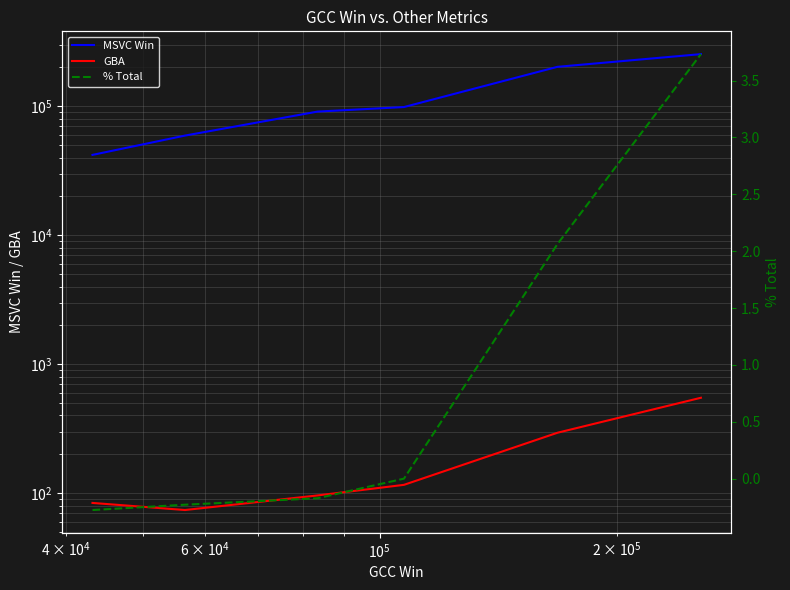

The value of GBA at $\mathdefault{10^{3}}$ is 127.7. True or false?

False